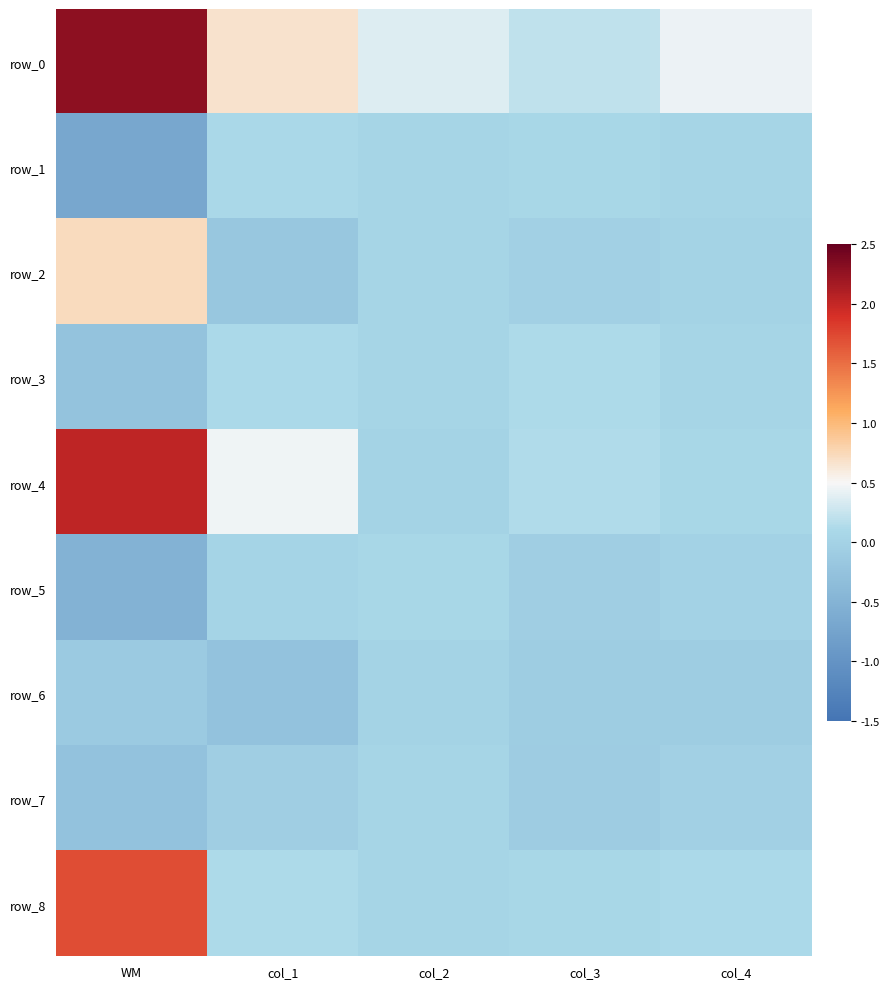

The row_2 series shows -0.0 at col_3. True or false?

True